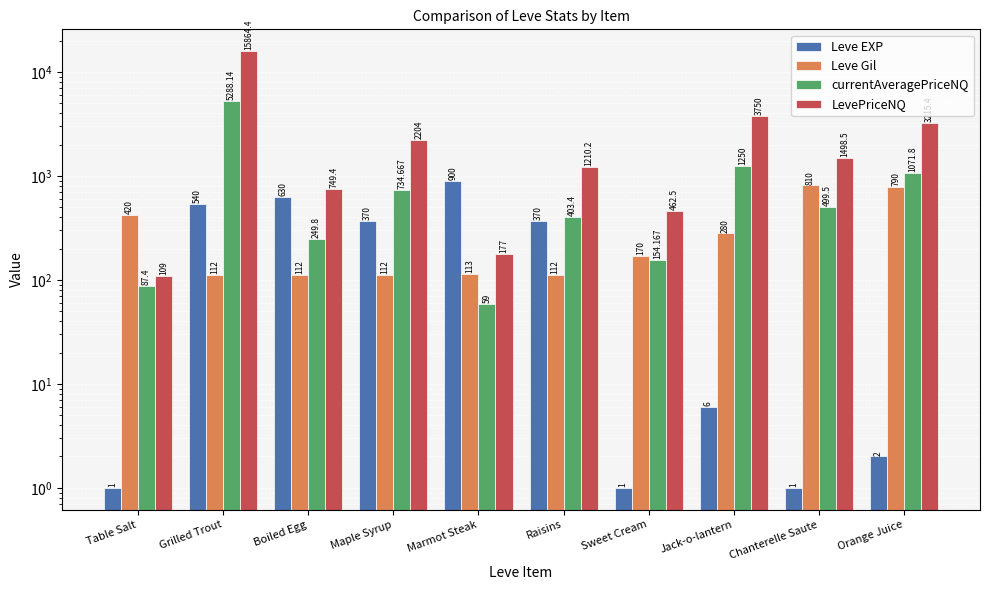

What position from the right is Maple Syrup?

7